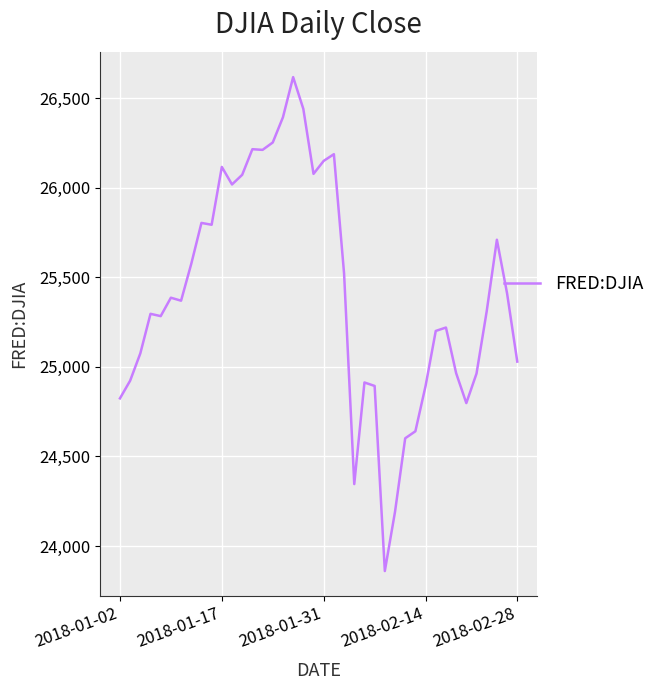

What is the smallest value displayed?

23860.5